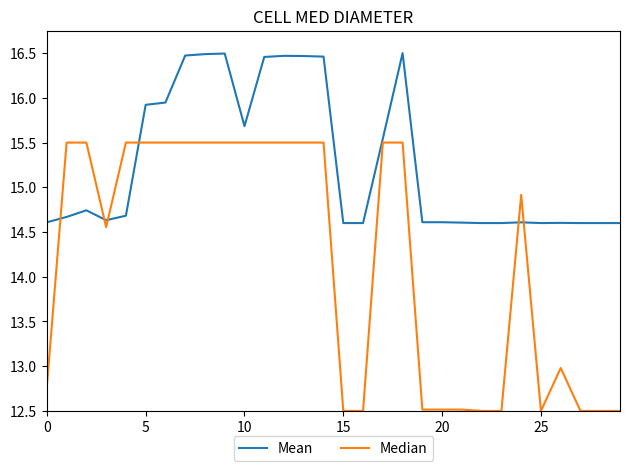

Which series has the widest spread of values?

Median